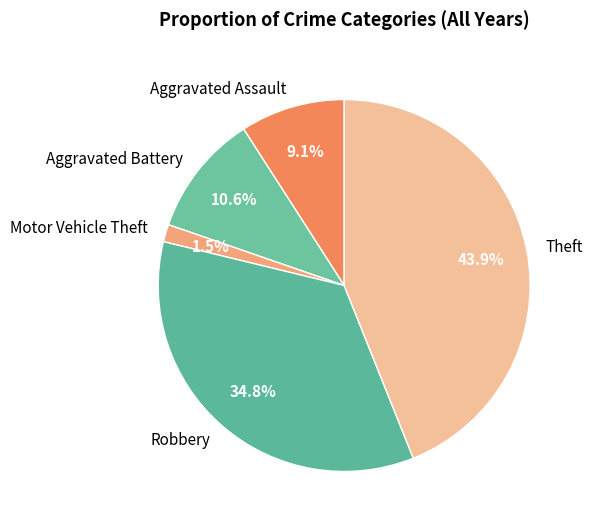

To the nearest percent, what is the difference between the largest and smallest slice percentages?

42%